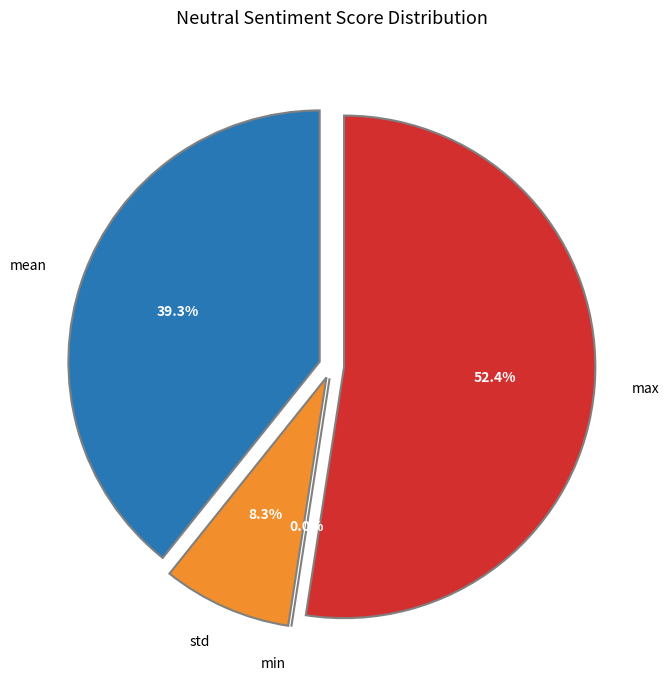

To the nearest percent, what portion does max represent?

52%